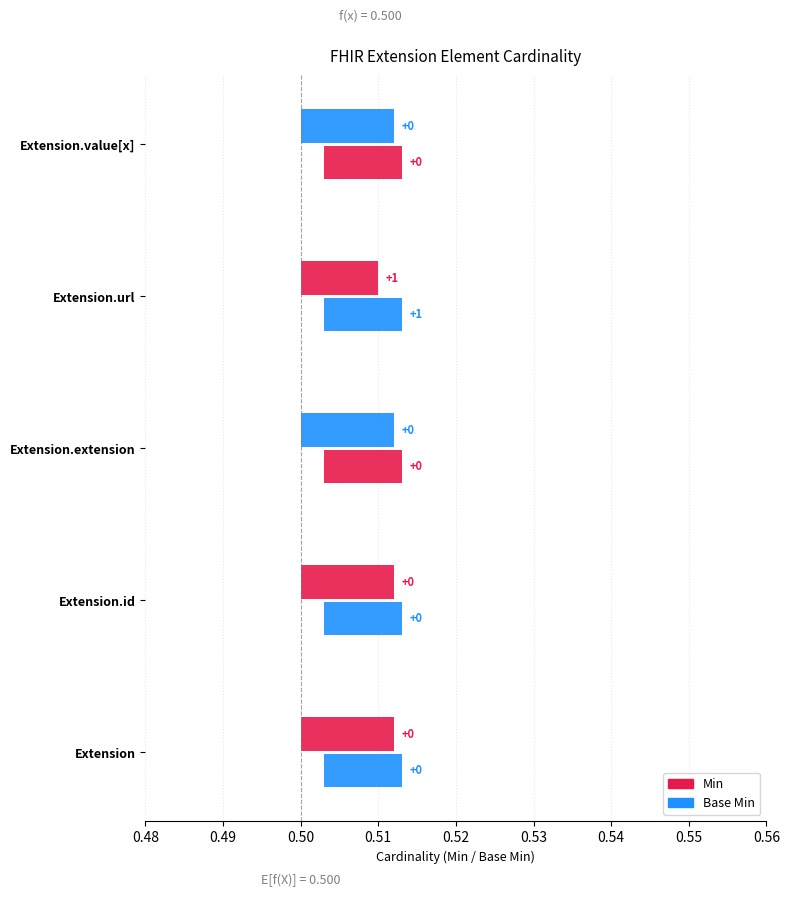

Is the value of Base Min at Extension.value[x] greater than the value of Min at Extension.extension?

No